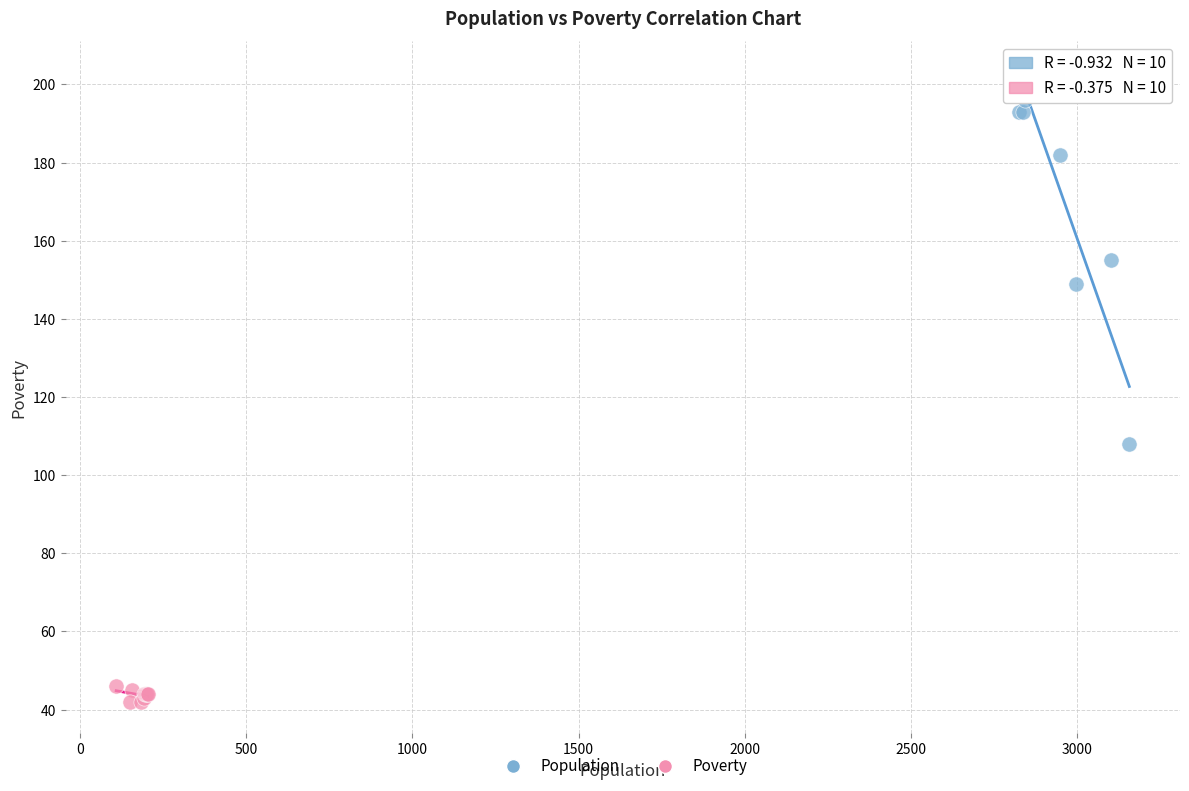

Which series reaches the minimum Y coordinate?

Poverty